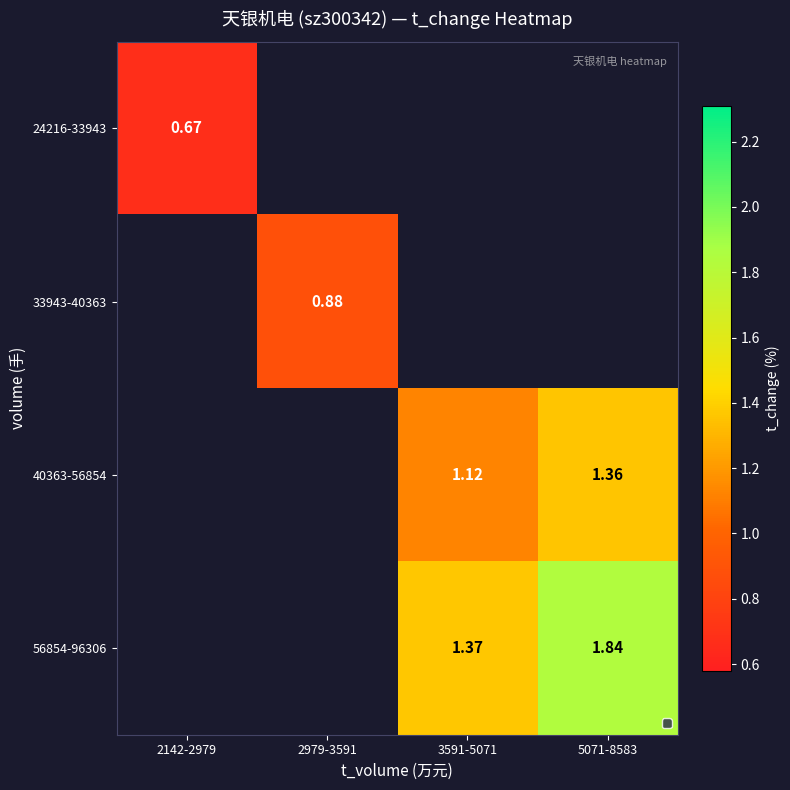

Rank the categories by 33943-40363 value from lowest to highest.

2142-2979, 2979-3591, 3591-5071, 5071-8583